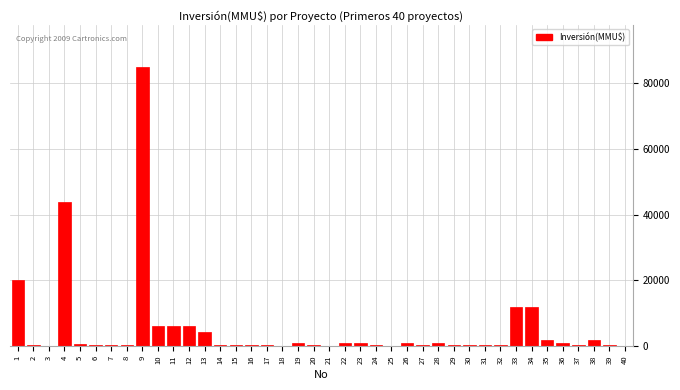

Is it true that the value at 33 is 12000?

True